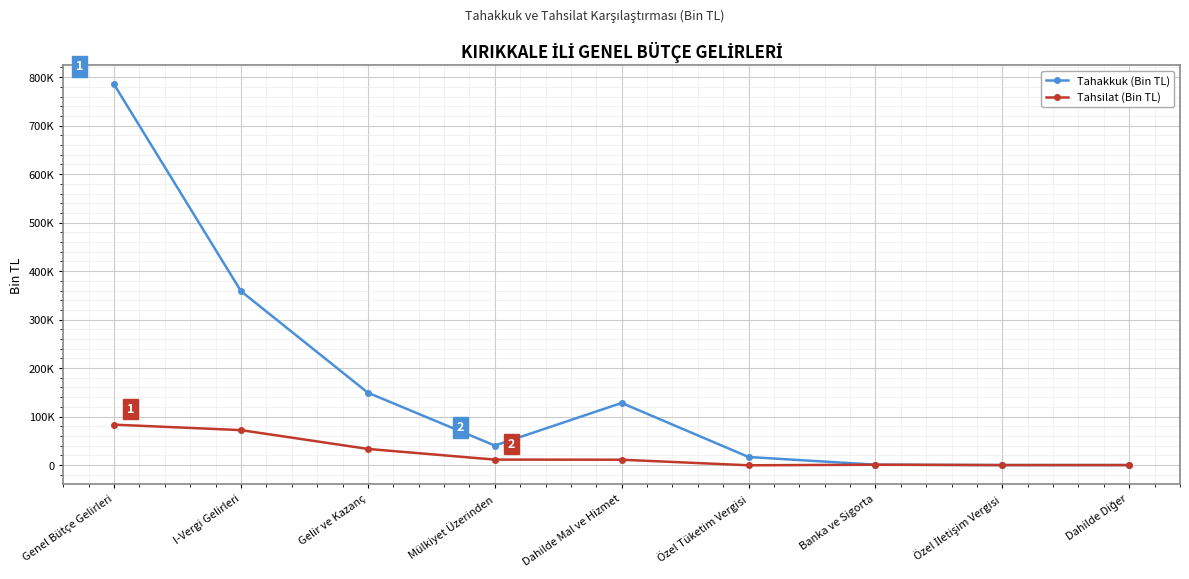

In Tahakkuk (Bin TL), how many points are lower than both neighbors (excluding endpoints)?

1